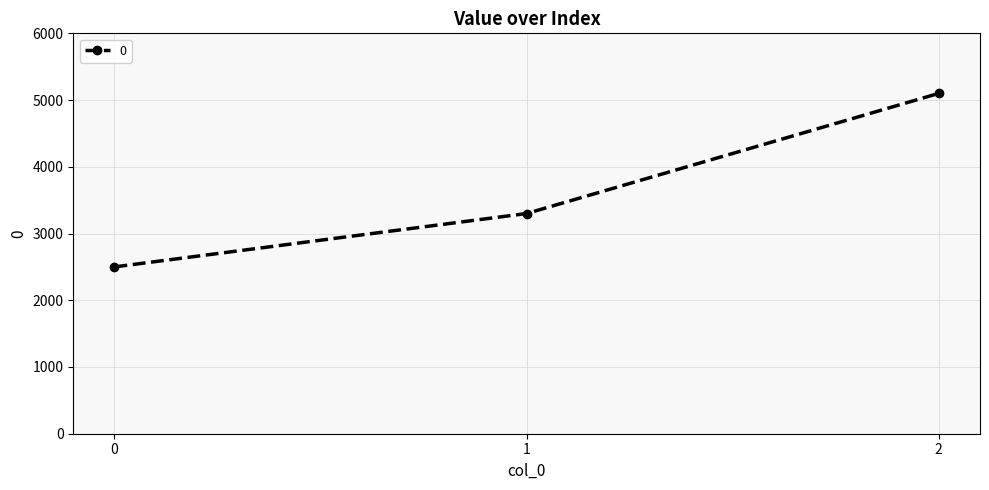

Rank the categories by value from lowest to highest.

0, 1, 2